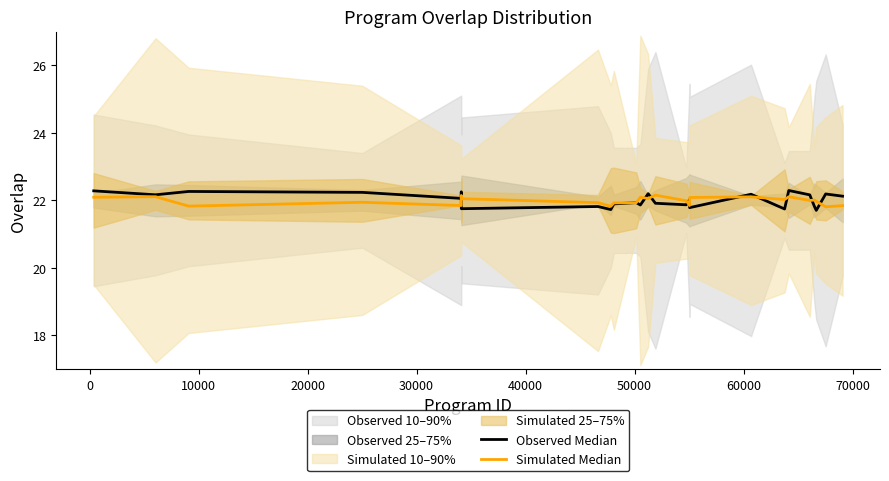

What is the maximum value shown in the chart?

22.3